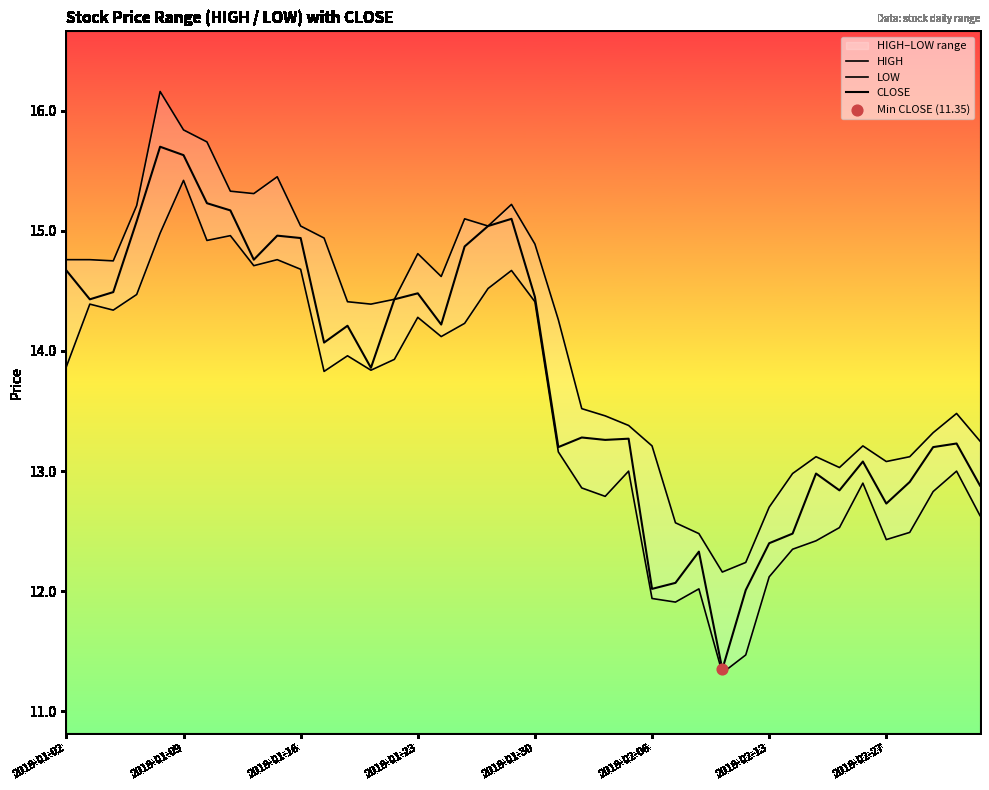

Which series has the largest Y range (max minus min)?

CLOSE